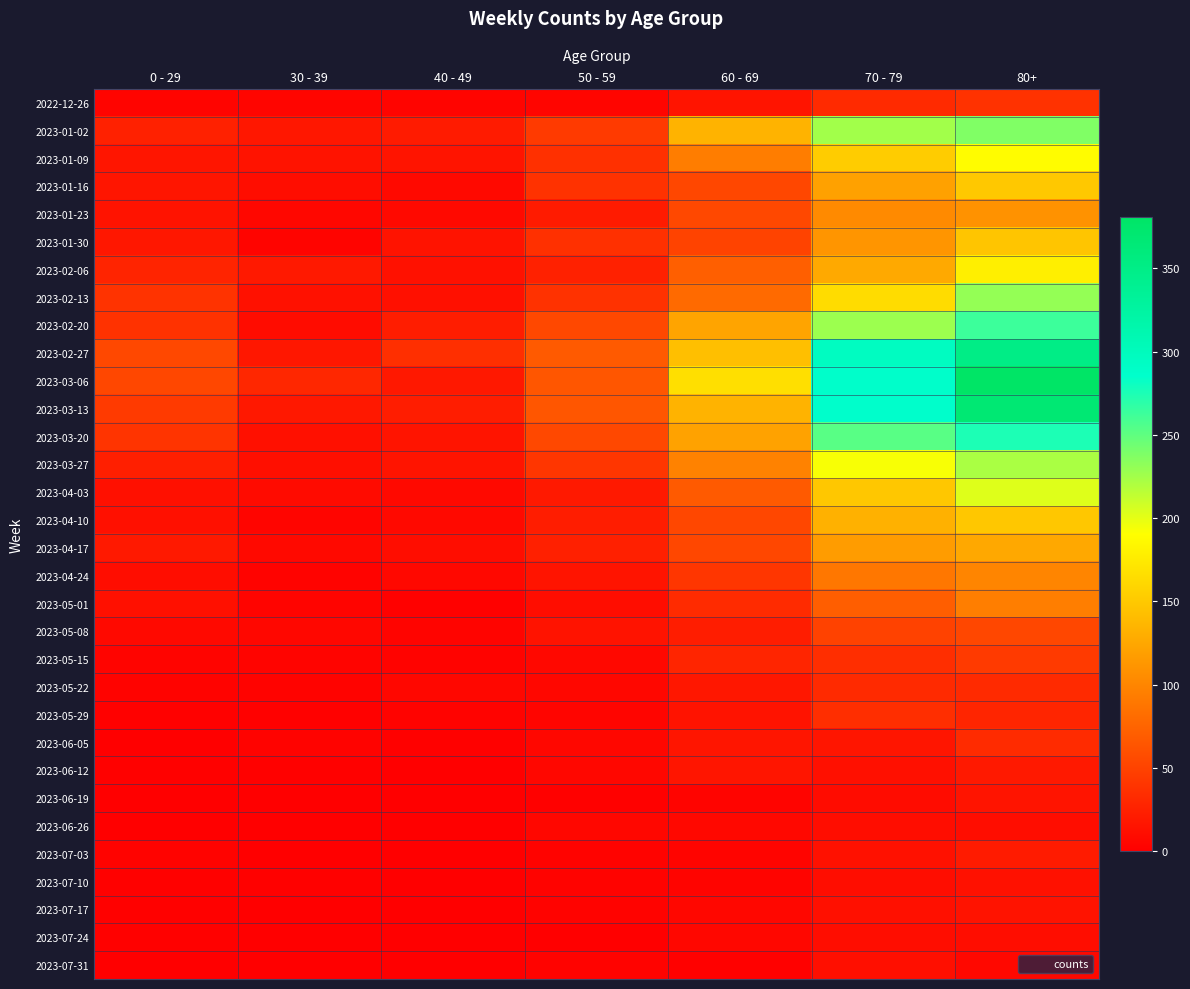

At which category does the chart reach its minimum across all series?

40 - 49